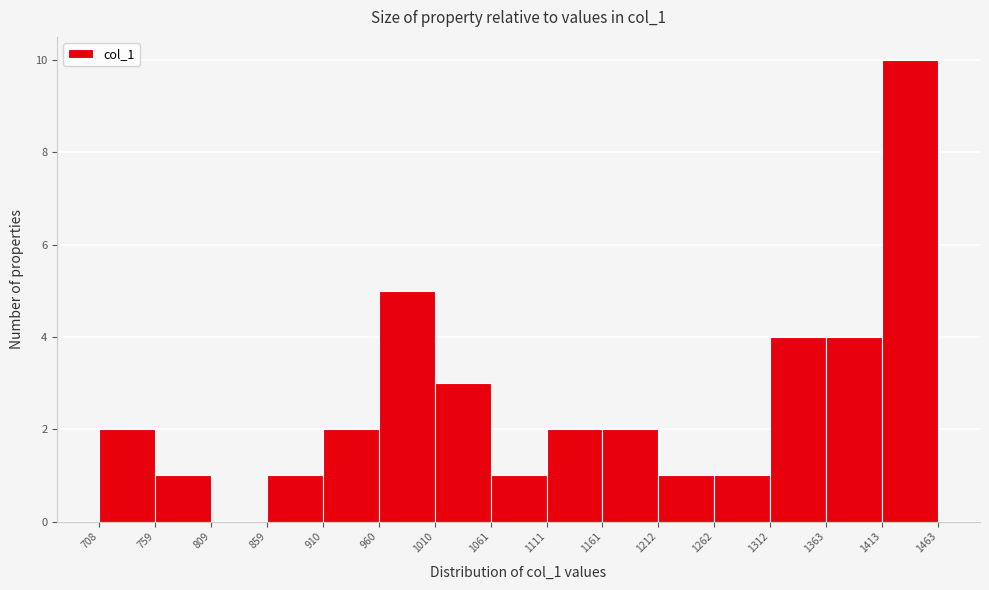

Over which range of the x-axis is the bar tallest?

1413 to 1463